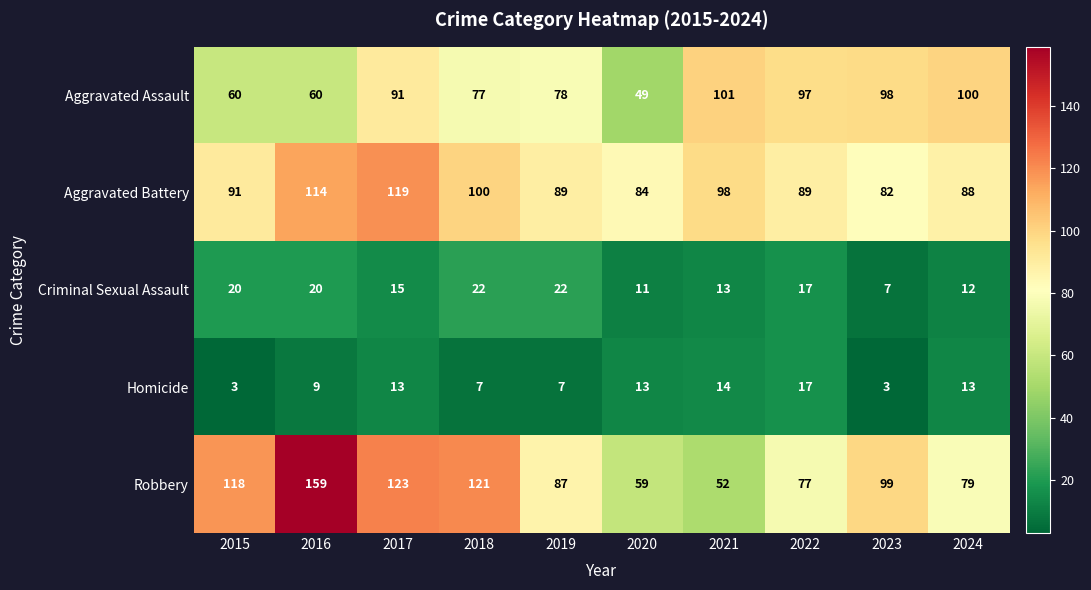

The Robbery series shows 164 at 2018. True or false?

False